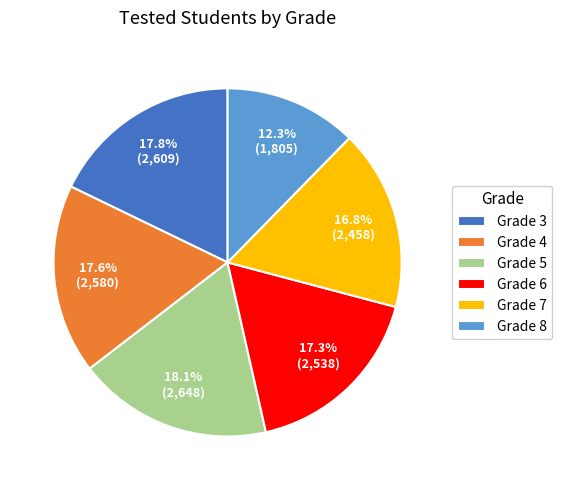

Which category has the smallest portion of the pie?

Grade 8